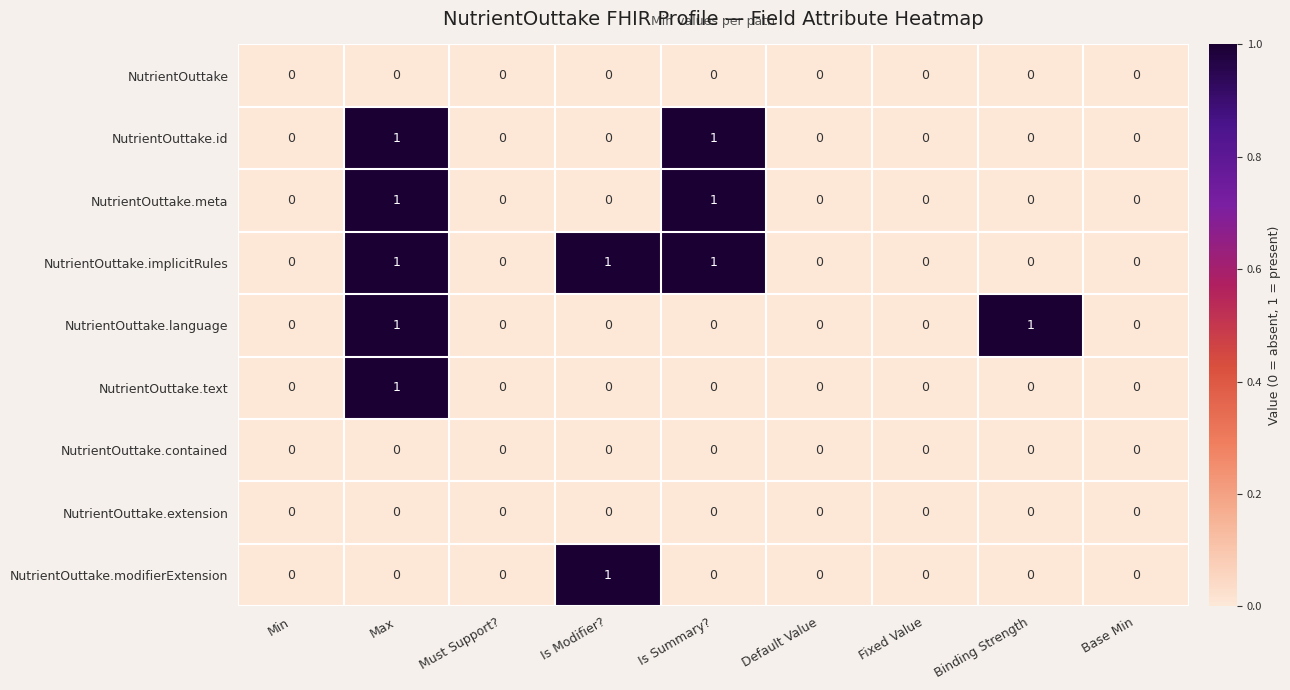

The NutrientOuttake.implicitRules series shows 1 at Default Value. True or false?

False